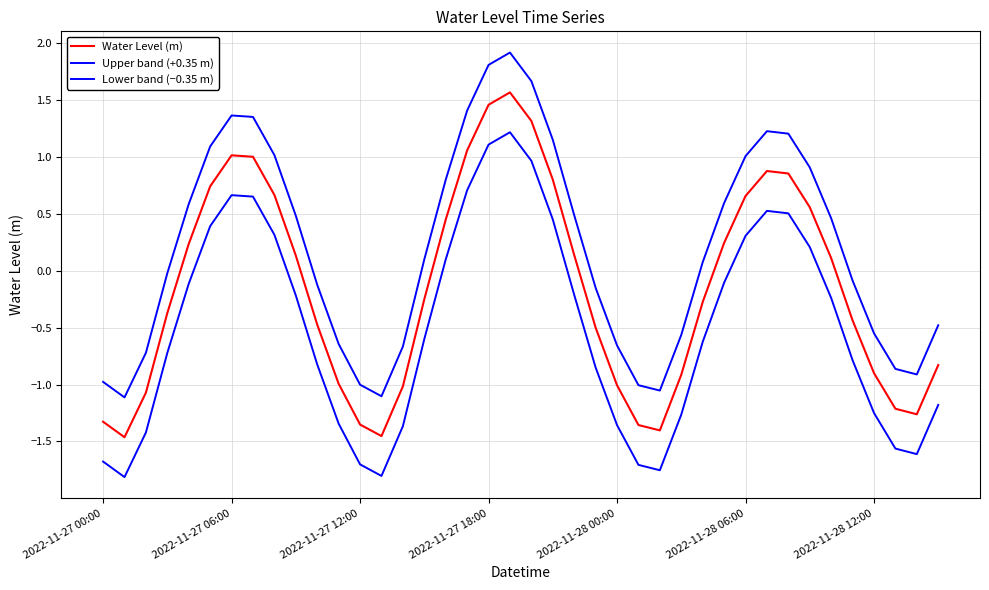

Does the chart display data point markers on the line(s)?

No